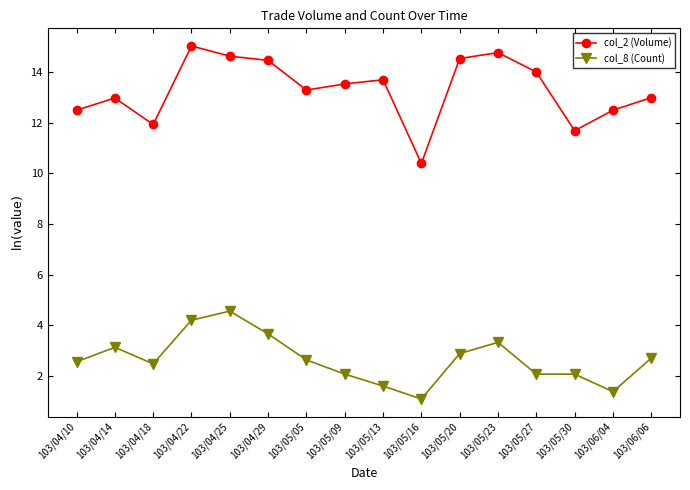

At which label does col_8 (Count) first exceed 2?

103/04/10